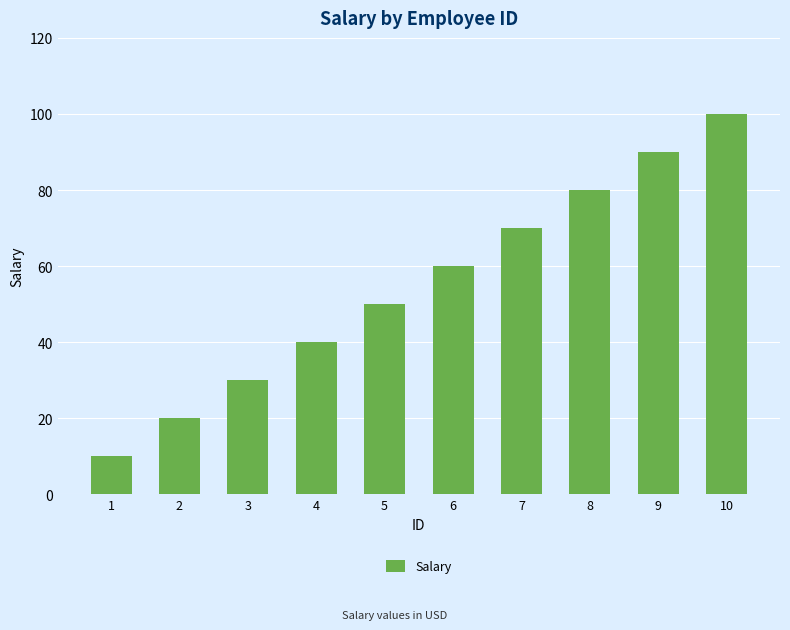

The chart shows a value of 65 at 4. True or false?

False